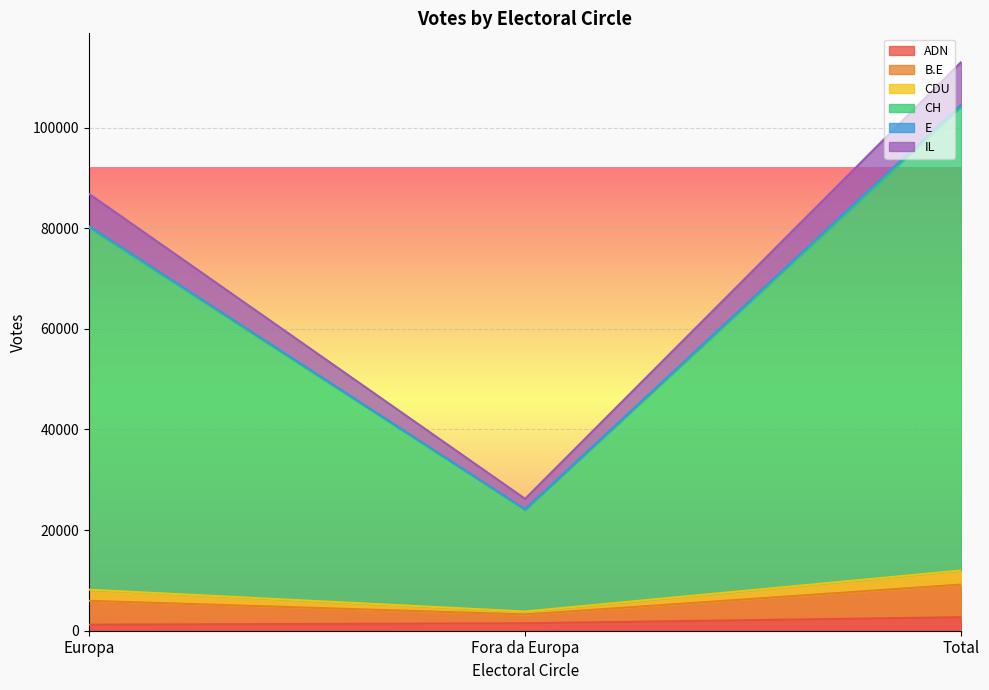

Which has a higher value, Fora da Europa or Europa?

Fora da Europa